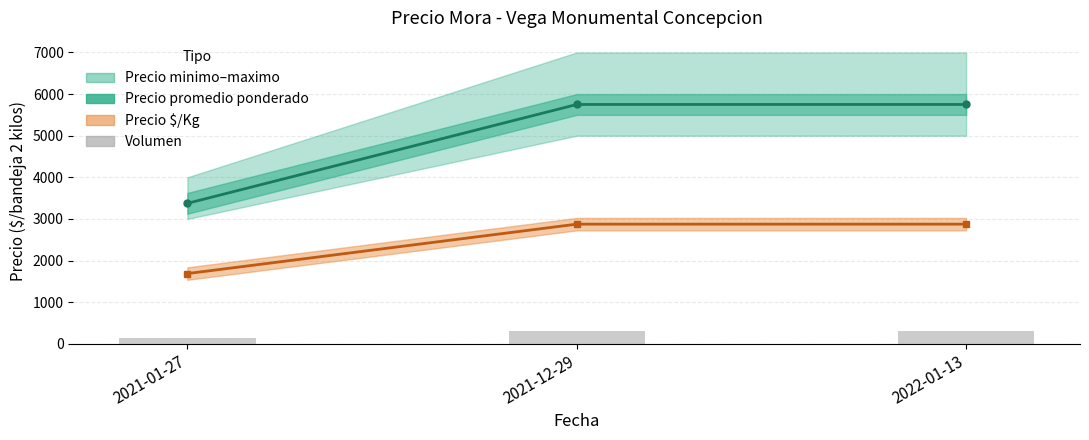

What is the value of the Precio promedio (line) bar at the 2nd from the left?

5750.0